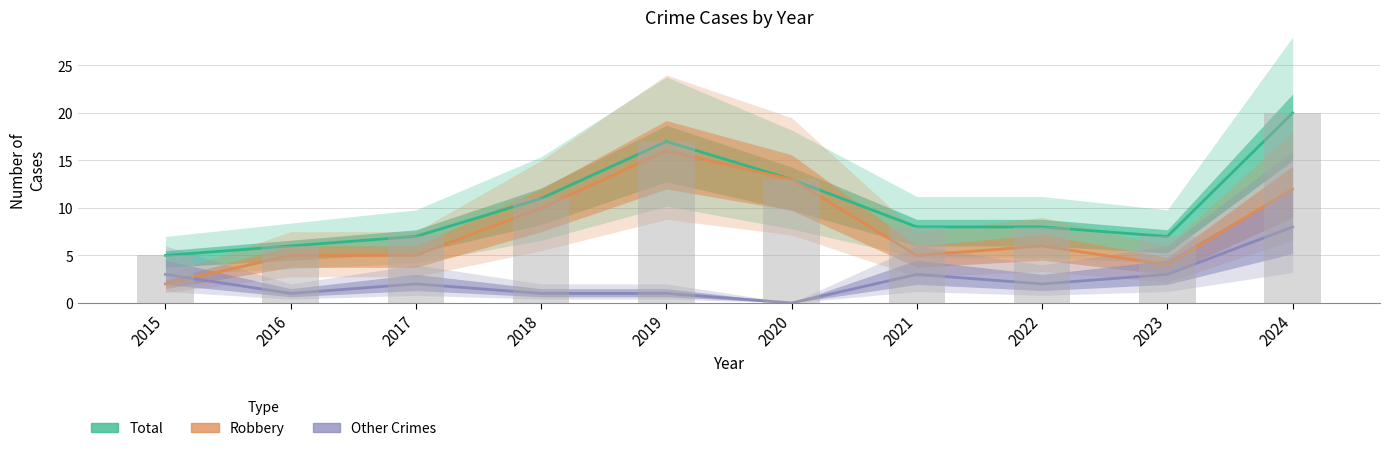

Rank the series by their average value, from lowest to highest.

Other Crimes, Robbery, Total